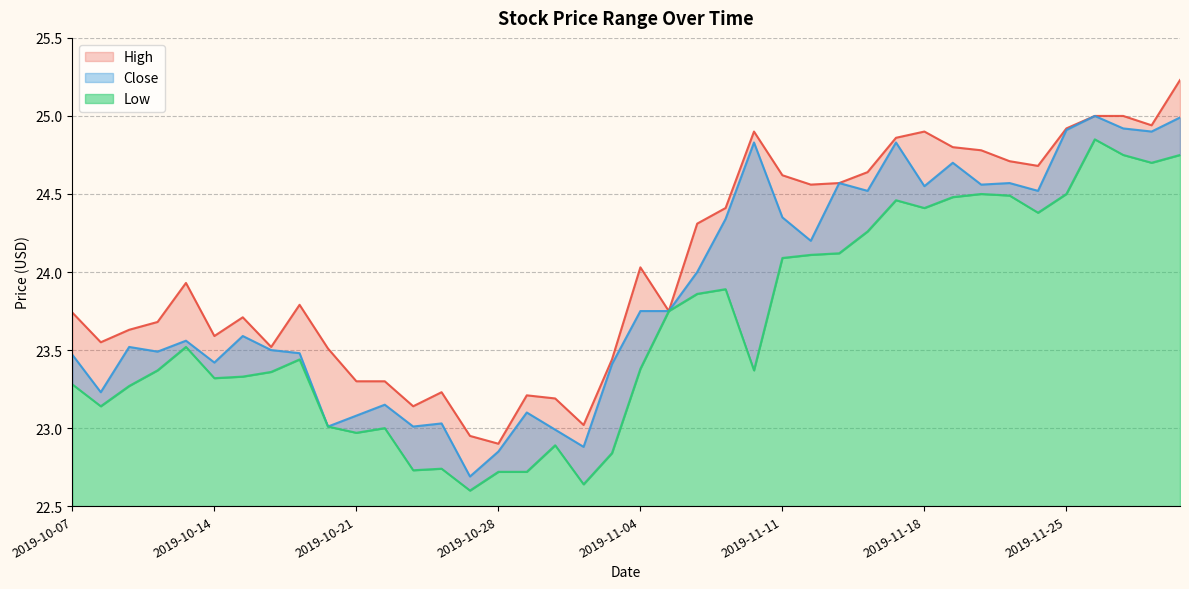

List the series in order of their peak value, highest first.

High, Close, Low